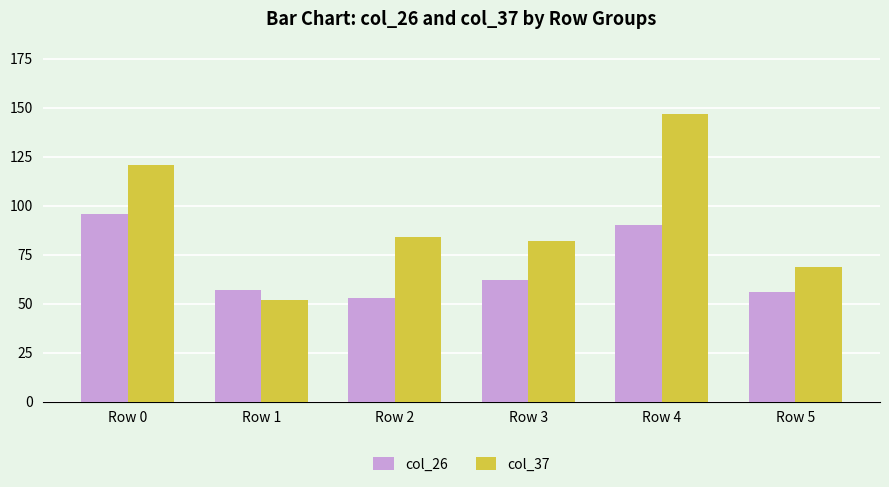

List the series in order of their peak value, highest first.

col_37, col_26